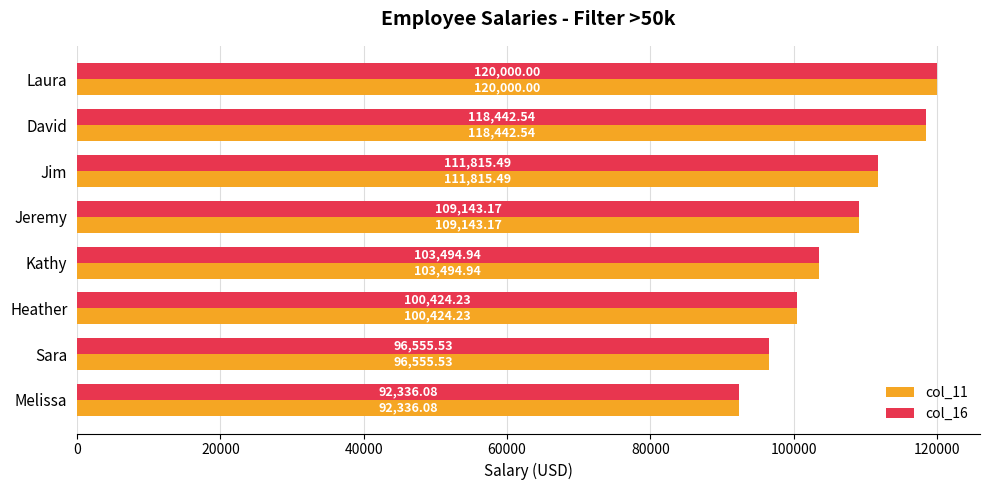

At which category does the chart reach its peak across all series?

Laura